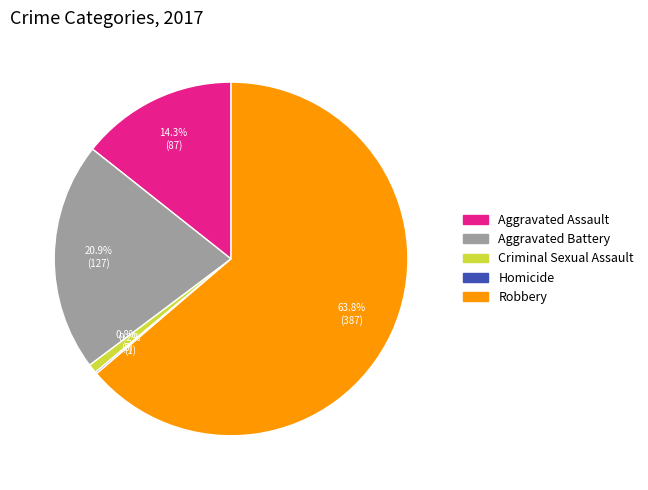

True or false: Aggravated Battery accounts for 21% of the total.

True